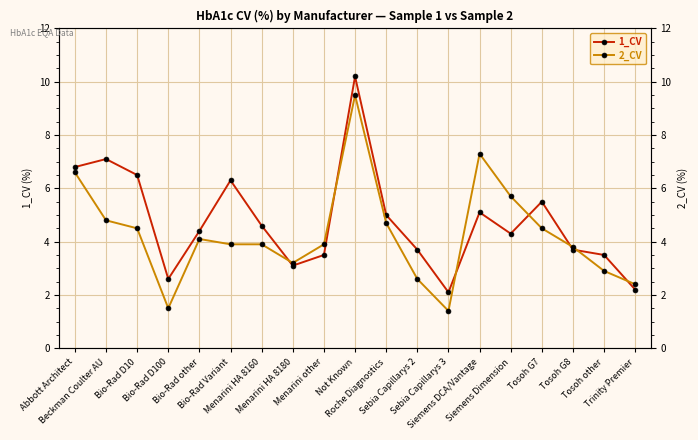

Is this an area chart (filled region under the line)?

No